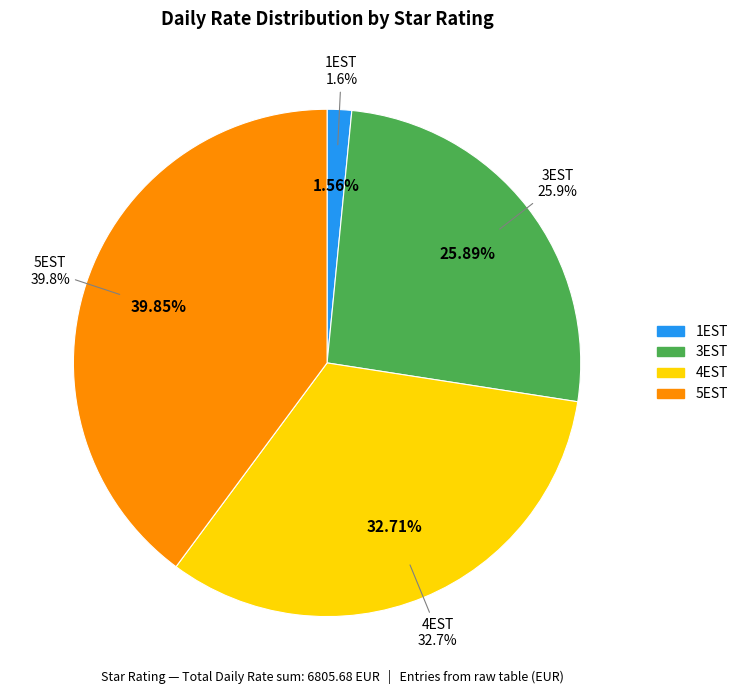

Between 5EST and 2EST, which is larger?

5EST